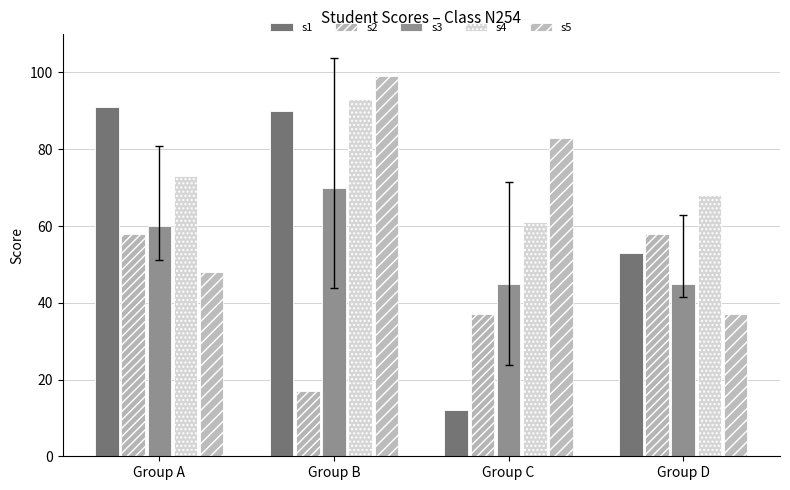

Reading right to left, list all the values displayed in this chart.

s1: 53	12	90	91
s2: 58	37	17	58
s3: 45	45	70	60
s4: 68	61	93	73
s5: 37	83	99	48